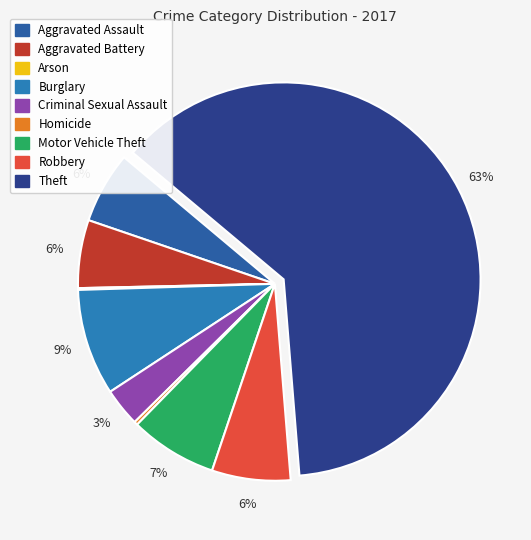

To the nearest percent, what is the average slice percentage?

11%